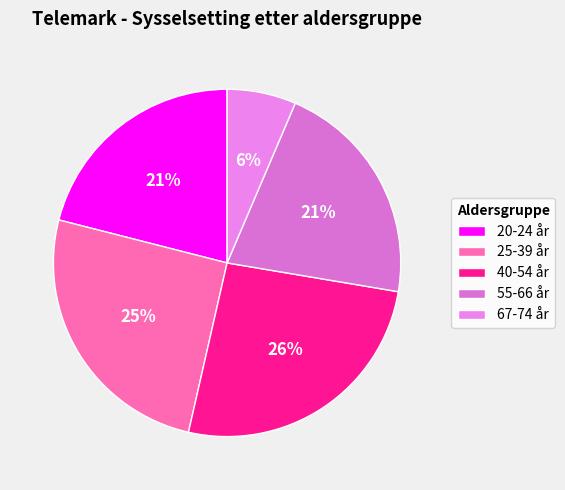

Is there any slice that represents more than half of the pie?

No